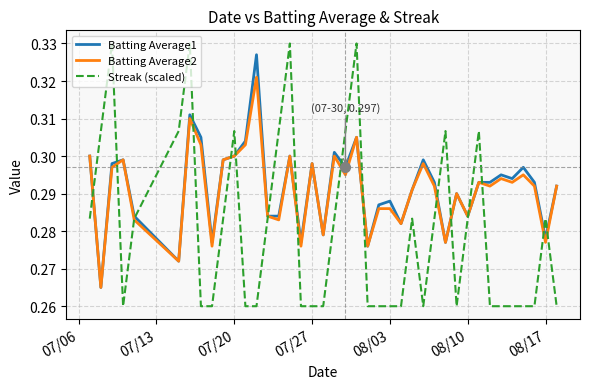

Which series has the largest range (max minus min)?

Streak (scaled)